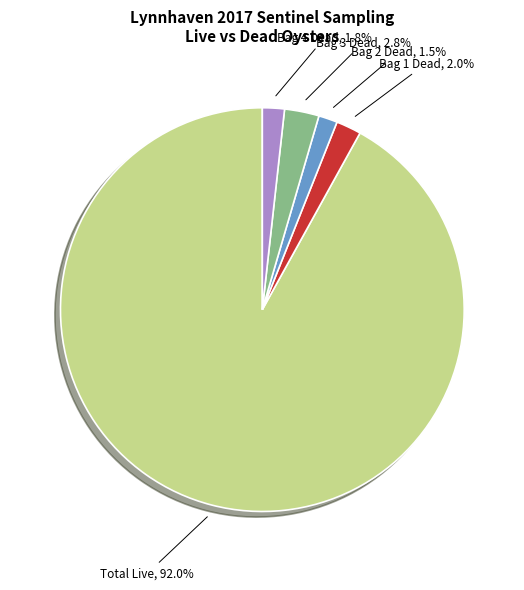

Is Bag 4 Dead the majority of the pie?

No